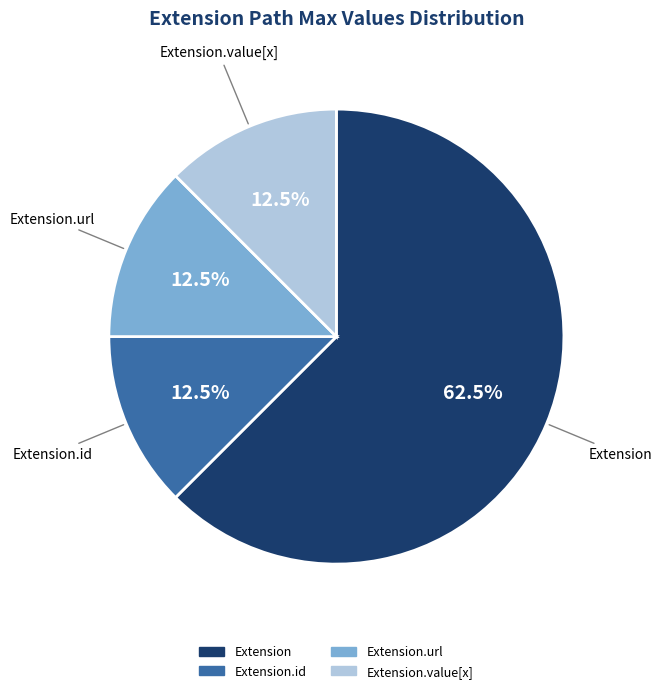

Does any single category account for the majority?

Yes